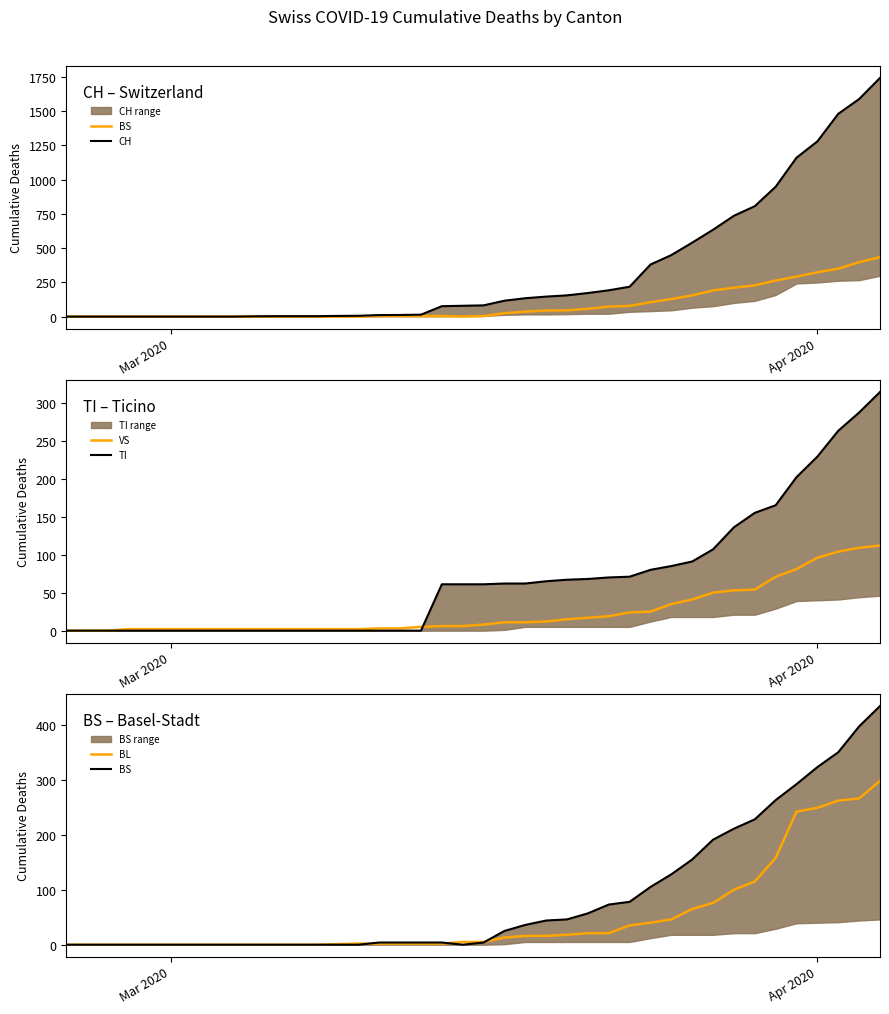

What is the highest value of the VS series?

112